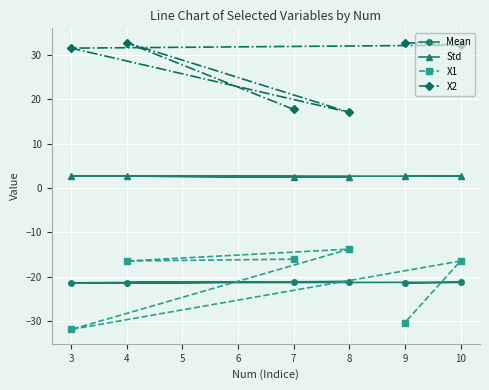

What is the difference between the highest and lowest values at 3?

63.4